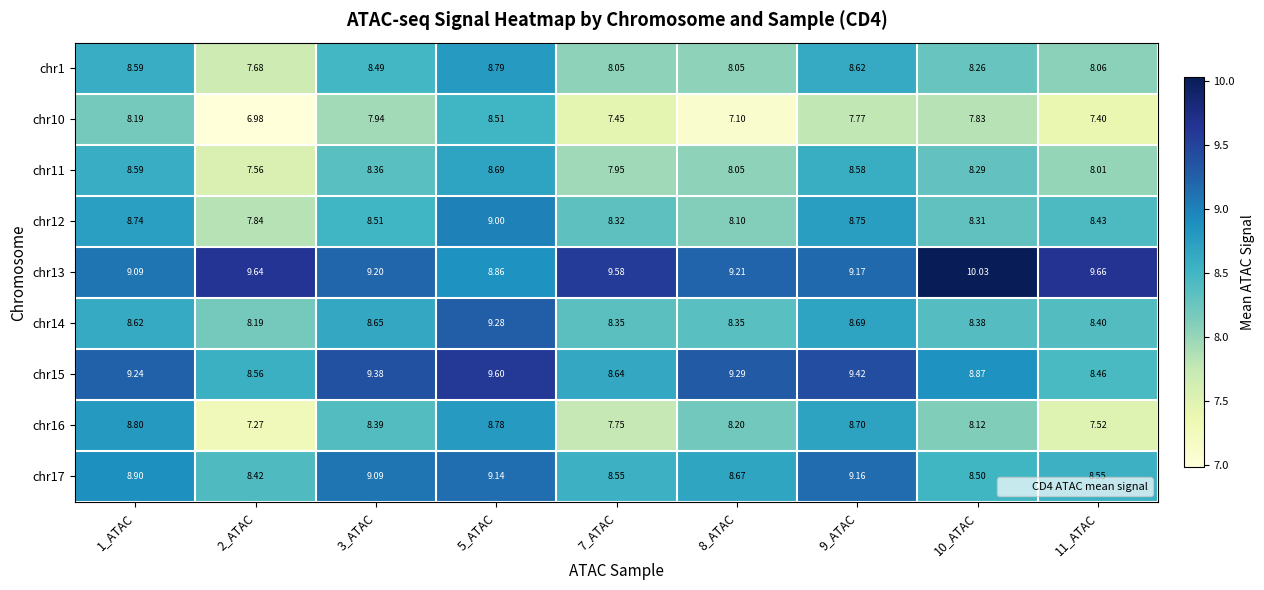

How many values in the chr1 series exceed 8?

8